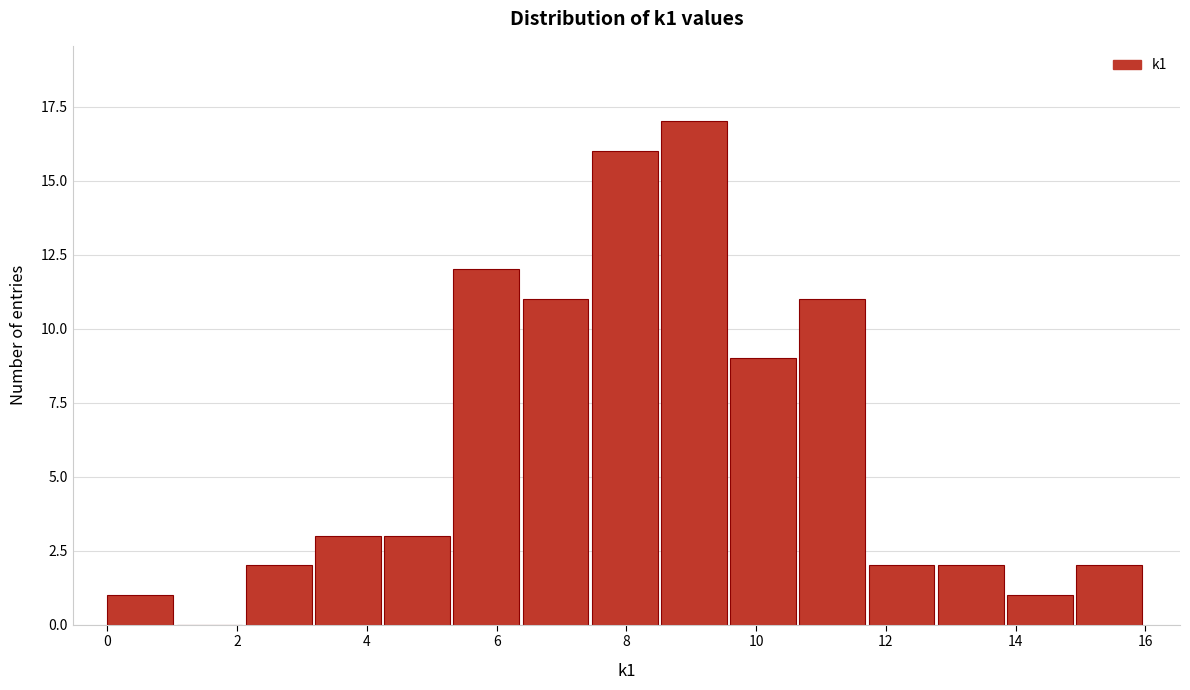

Which range on the x-axis has the tallest bar?

8.6 to 9.6